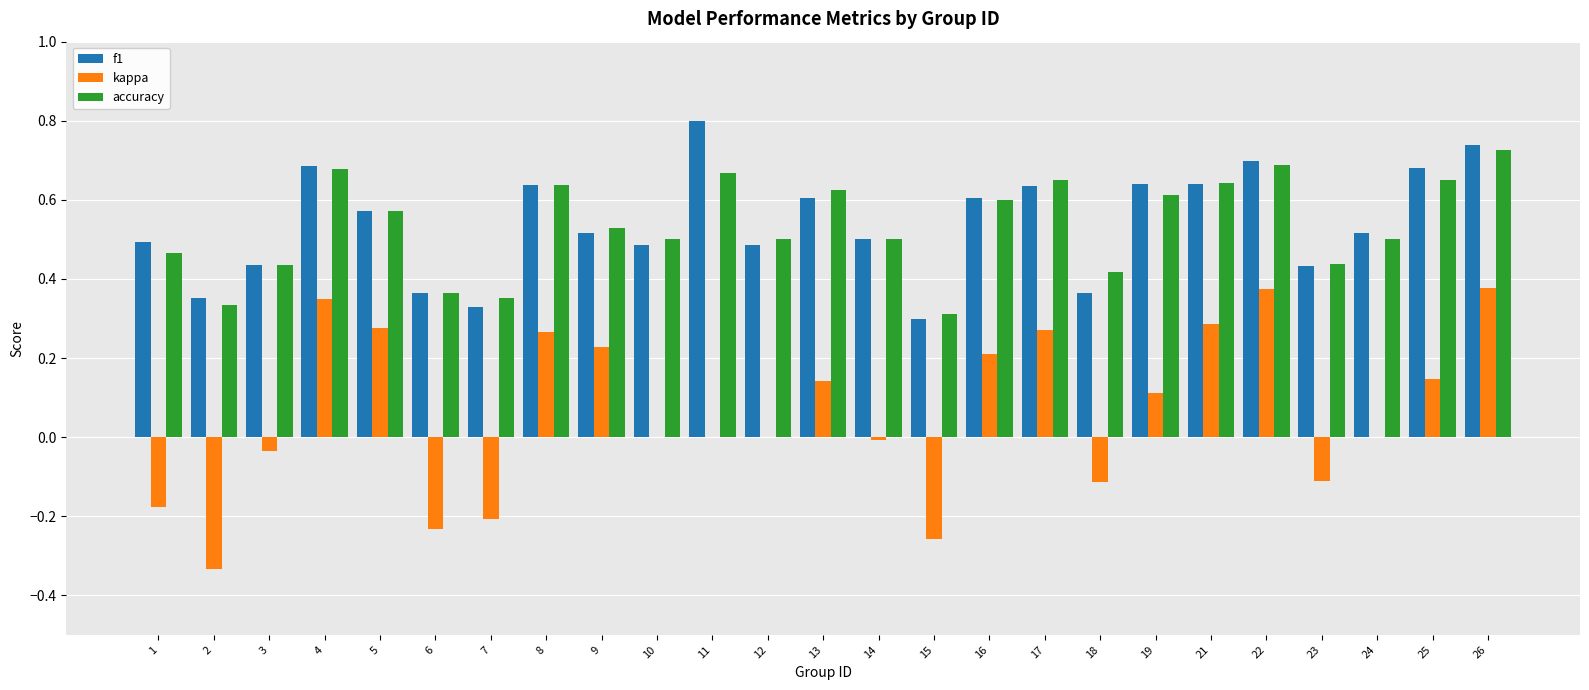

True or false: f1 has a value of 0.5 at 15.

False